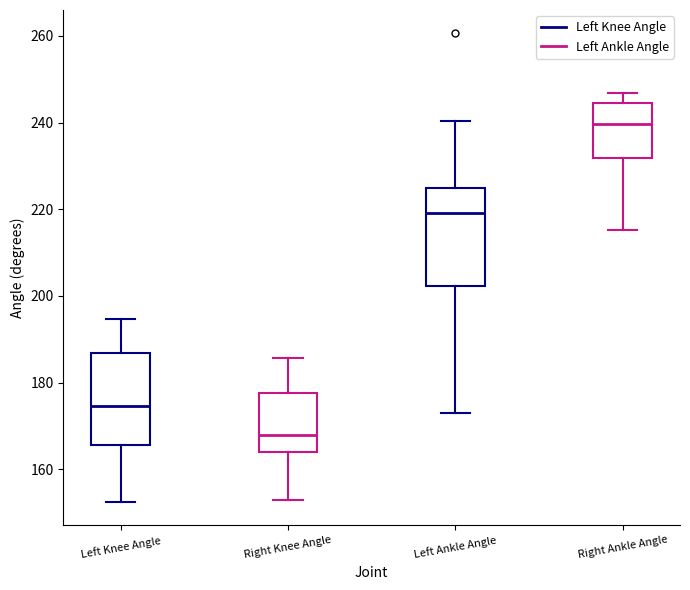

Reading left to right, transcribe this box plot: for each box, give where its median line is, the range the box spans, and where its two whiskers end, as read against the y-axis. The values are not printed on the chart, so give them approximately, as read against the axis.

Left Knee Angle: median 174, box 166 to 186, whiskers 152 to 194
Right Knee Angle: median 168, box 164 to 178, whiskers 152 to 186
Left Ankle Angle: median 220, box 202 to 224, whiskers 174 to 240
Right Ankle Angle: median 240, box 232 to 244, whiskers 216 to 246